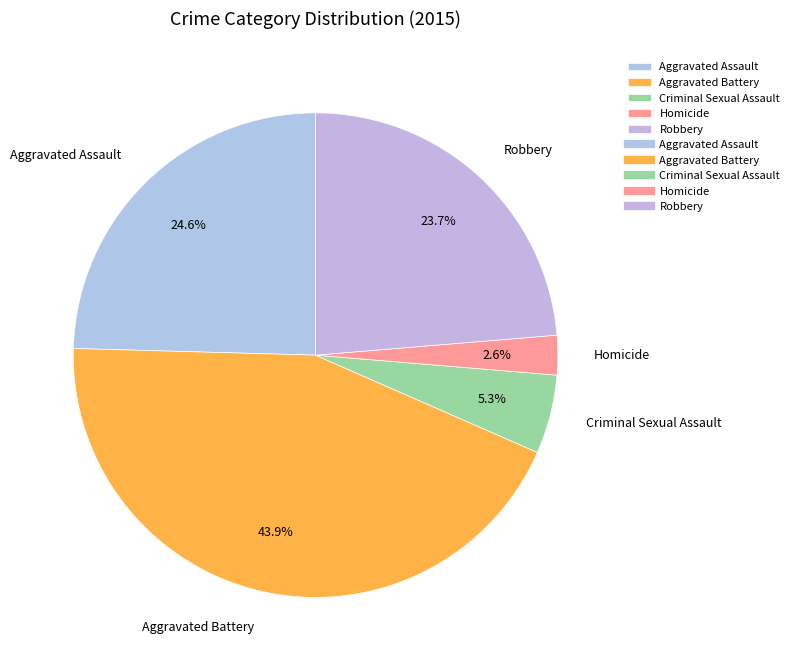

True or false: Homicide accounts for 3% of the total.

True